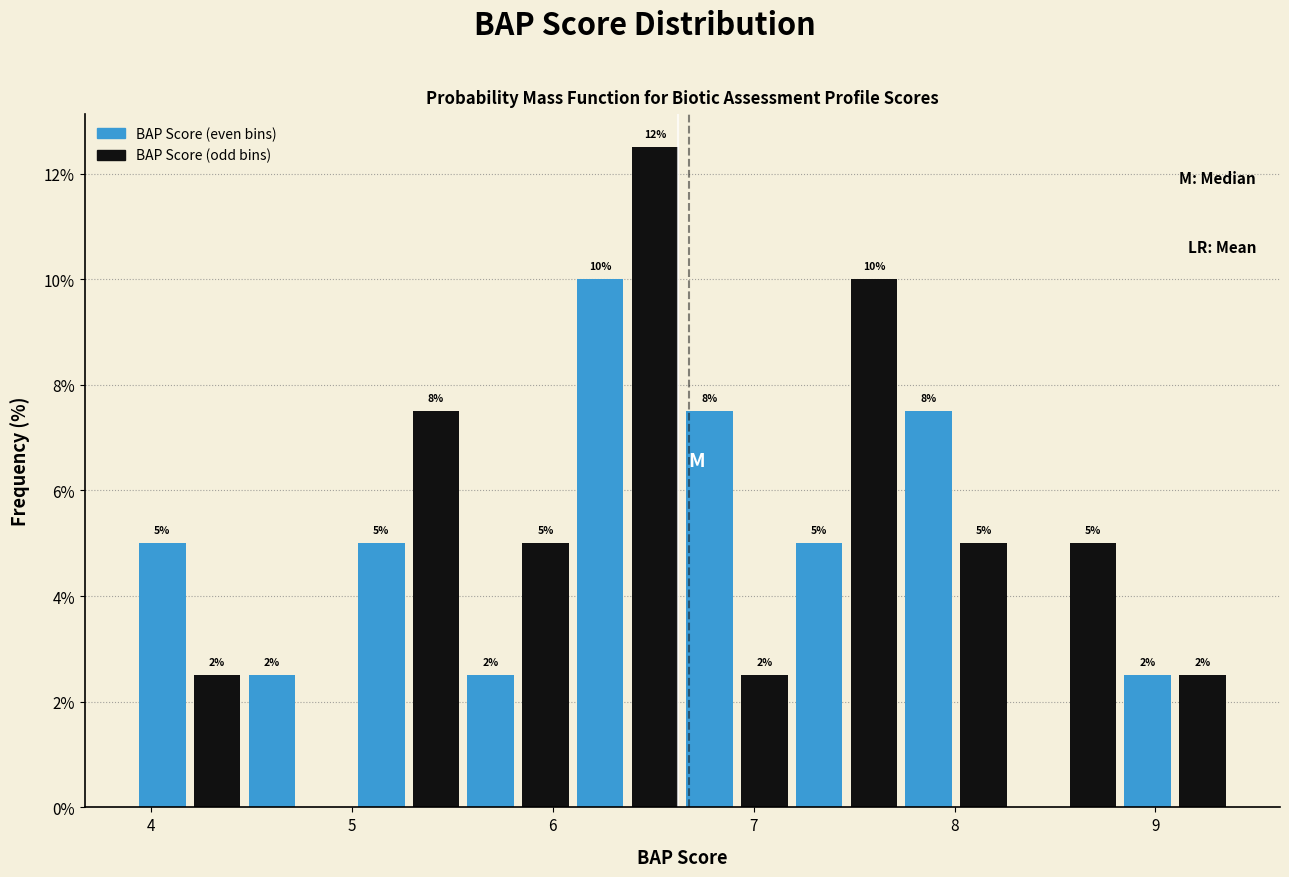

Read against the x-axis, roughly where is the centre of the tallest bar?

6.5